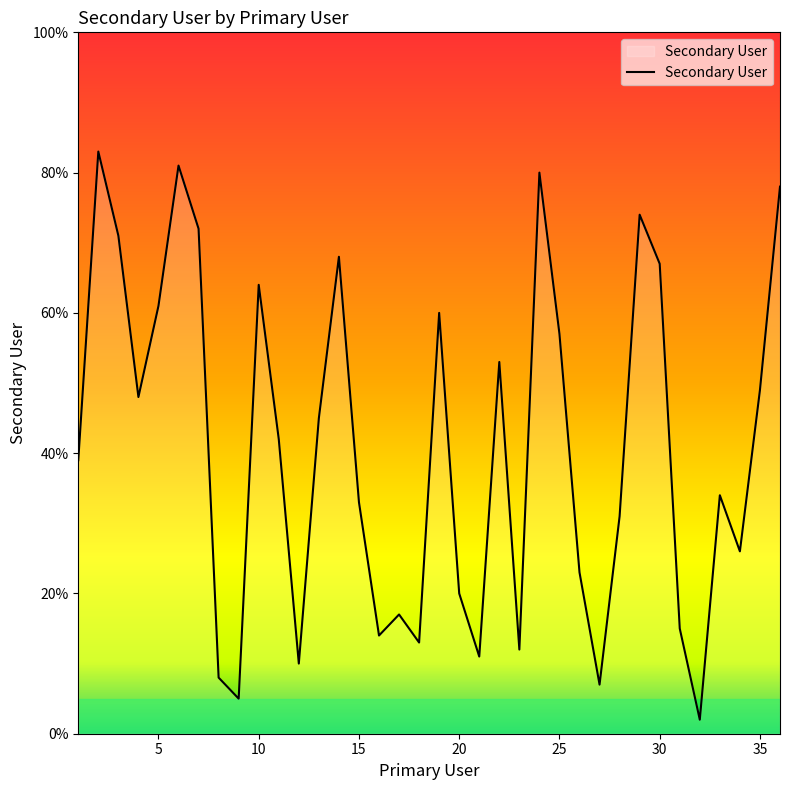

What is the minimum value shown in the chart?

2